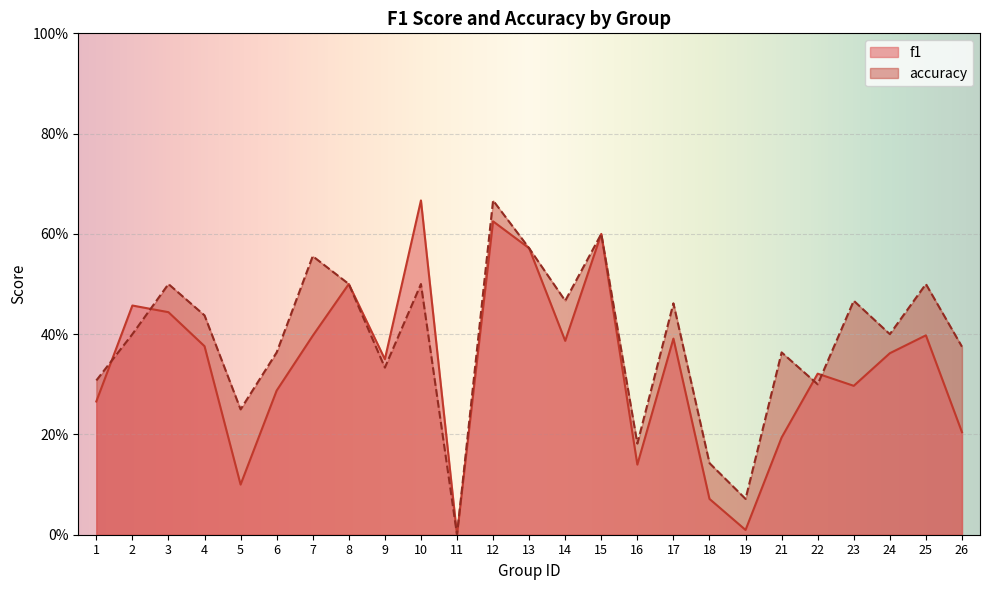

Between which two adjacent categories do f1 and accuracy first intersect?

1 and 2